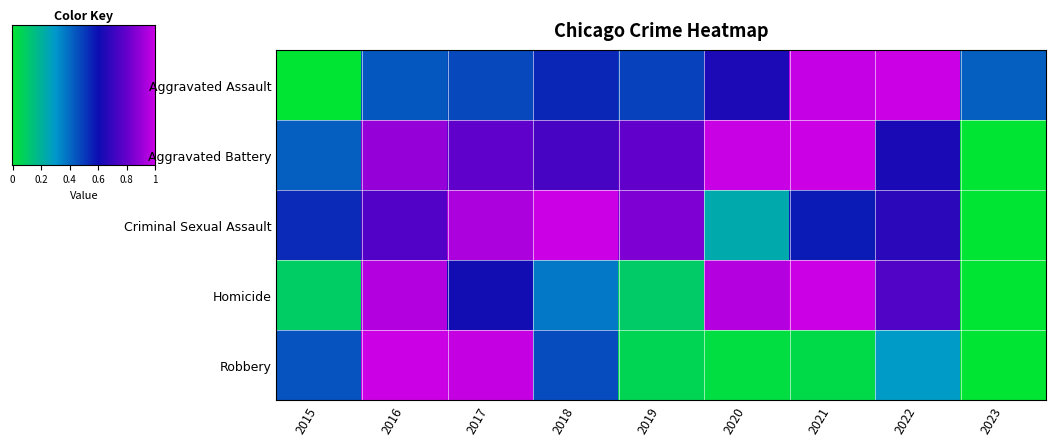

What is the maximum value shown in the chart?

1.0